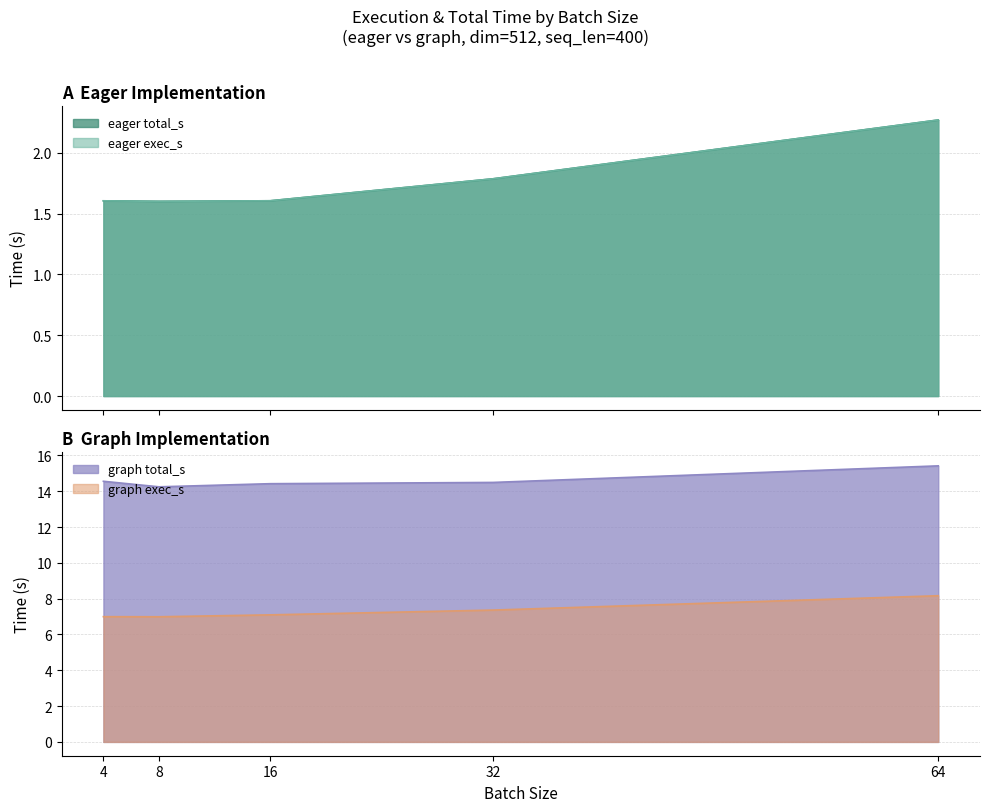

Which category has the lowest value in the eager_total_s series?

8